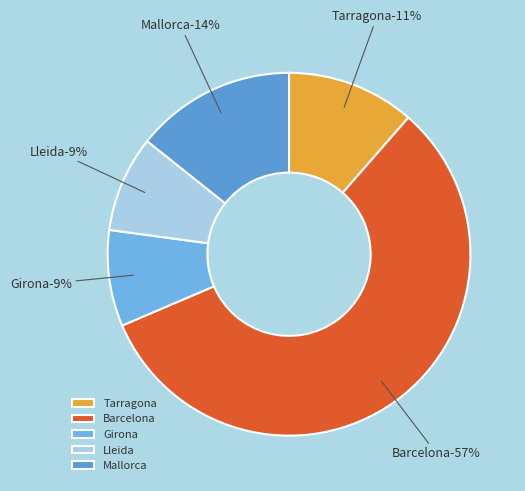

Which slice is the largest?

Barcelona